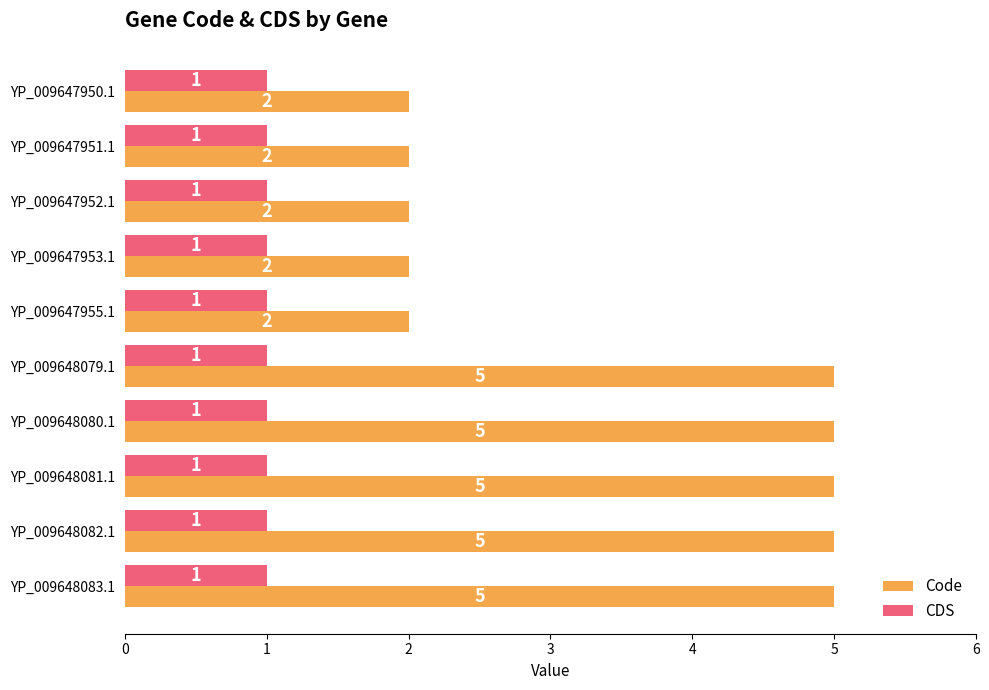

The value of Code at YP_009648082.1 is 5. True or false?

True